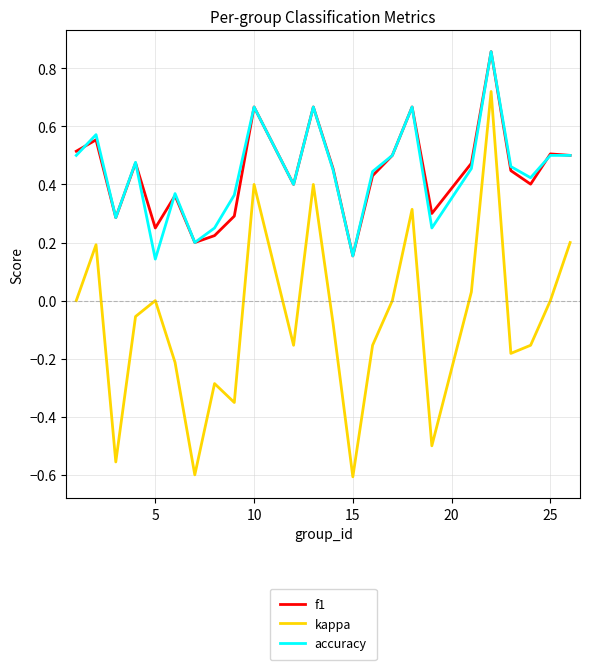

How many series are shown in this chart?

3